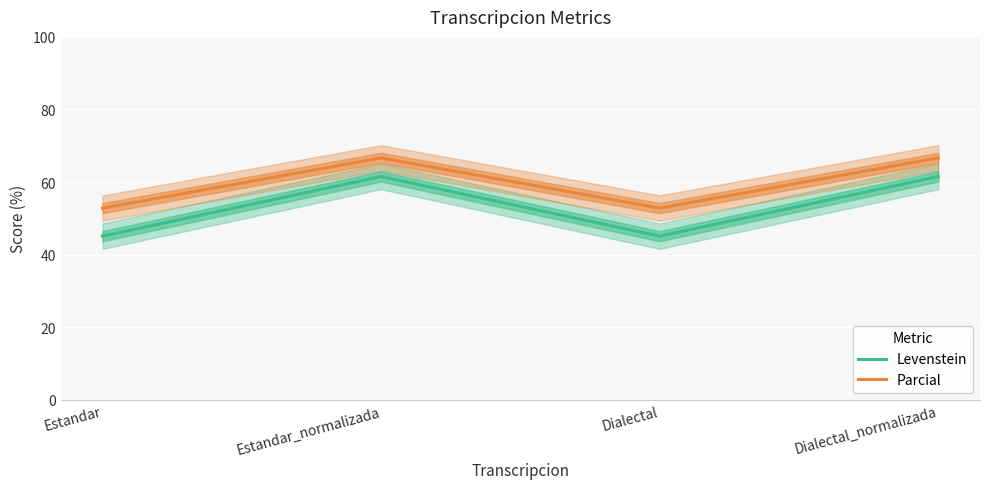

How many interior local peaks does the Parcial series have?

1